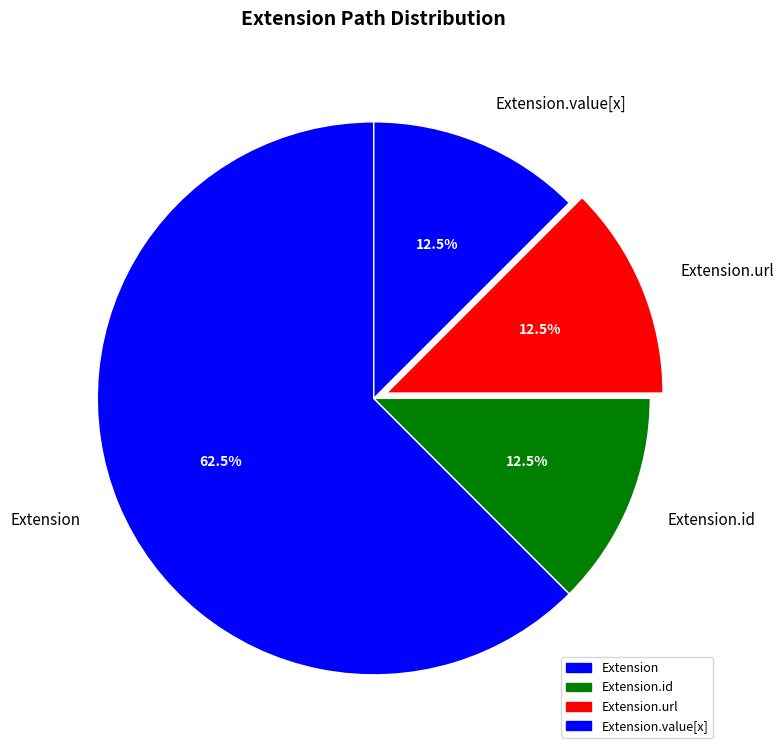

Is it true that Extension.url is 87% of the pie?

False